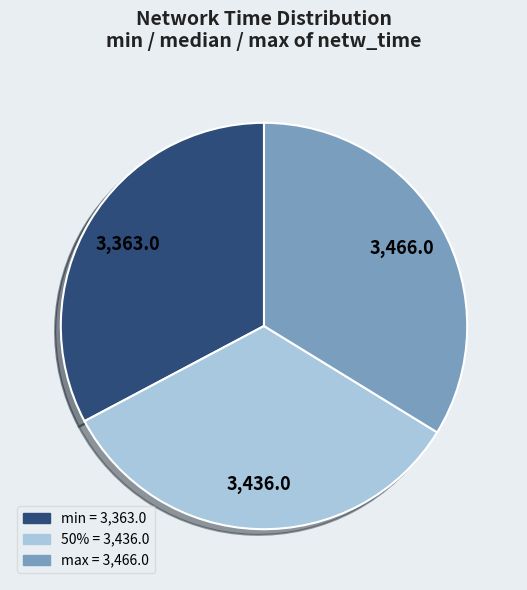

Is it true that min is 46% of the pie?

False